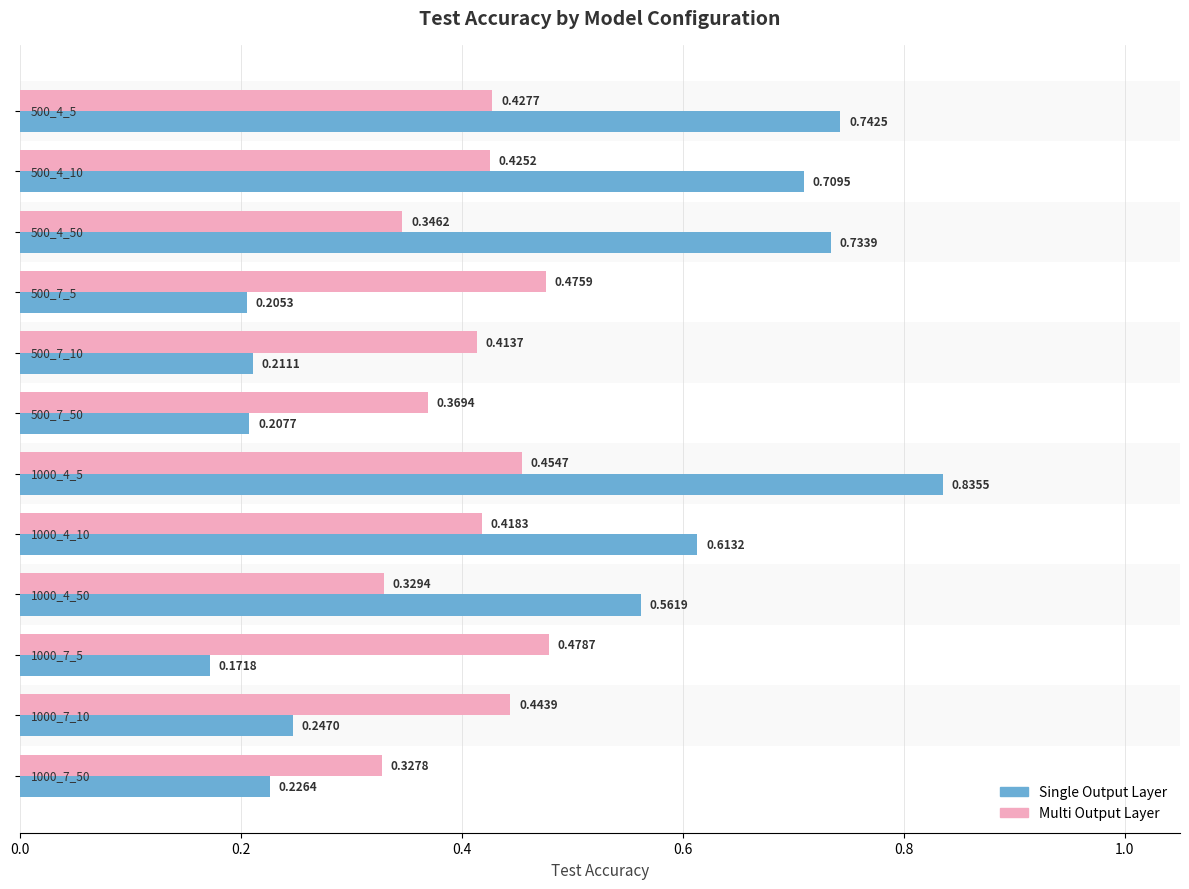

Which series has the largest range (max minus min)?

Single Output Layer